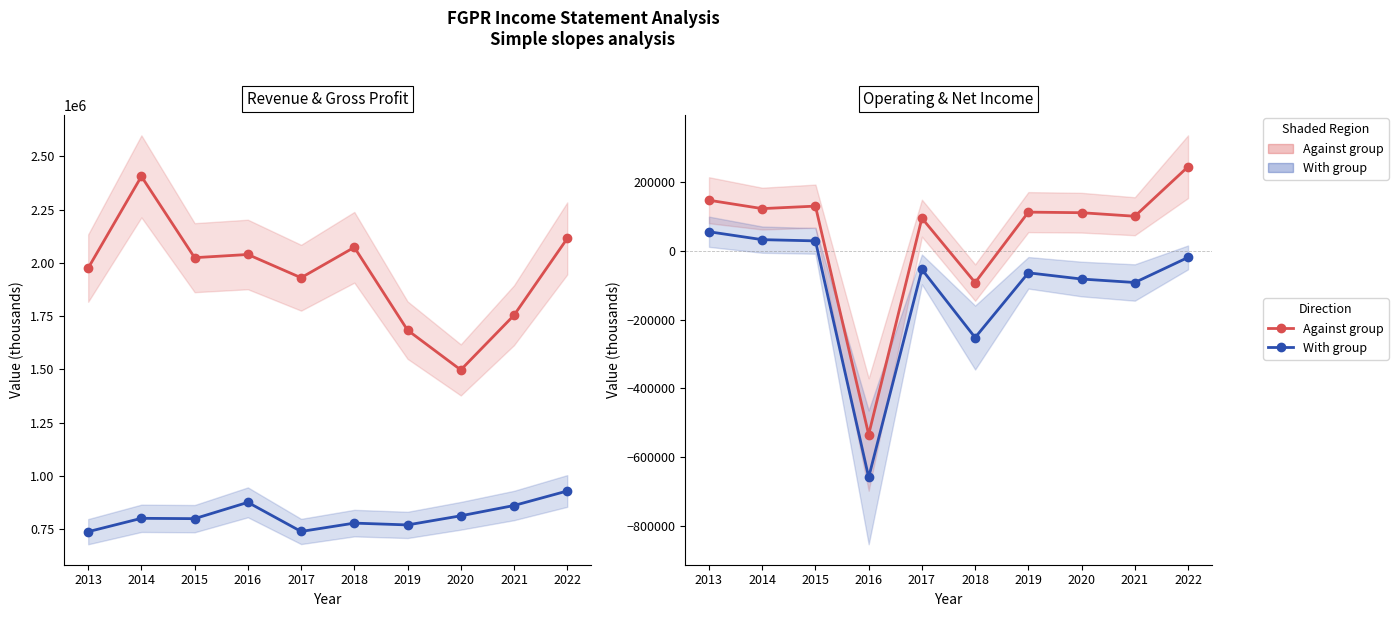

In Net Income, how many points are higher than both neighbors (excluding endpoints)?

2